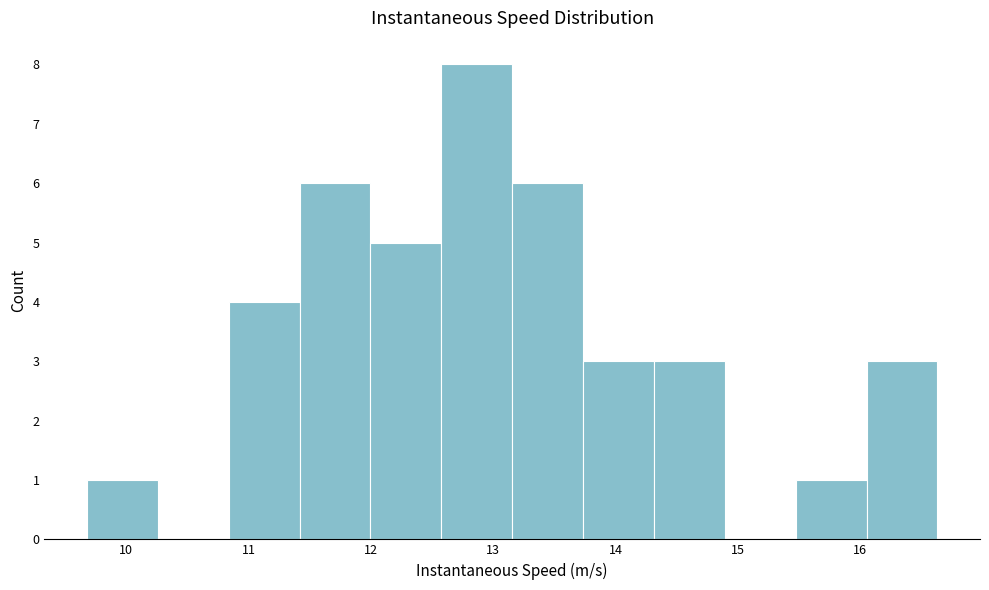

Which range on the x-axis has the tallest bar?

12.6 to 13.2